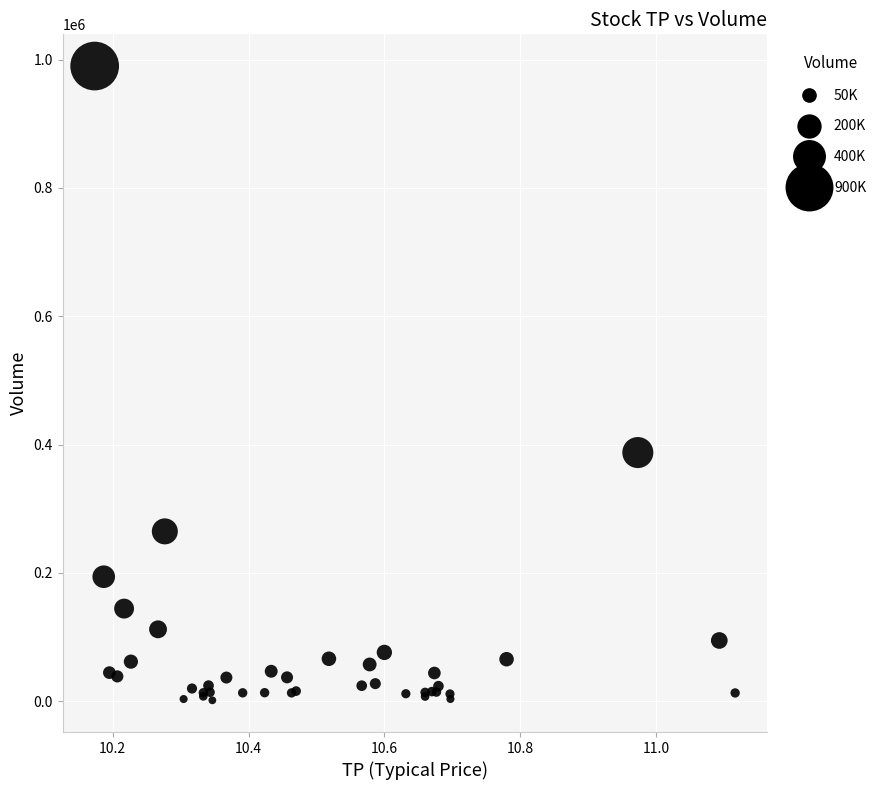

What Y value in the scatter plot is closest to 495650?

387500